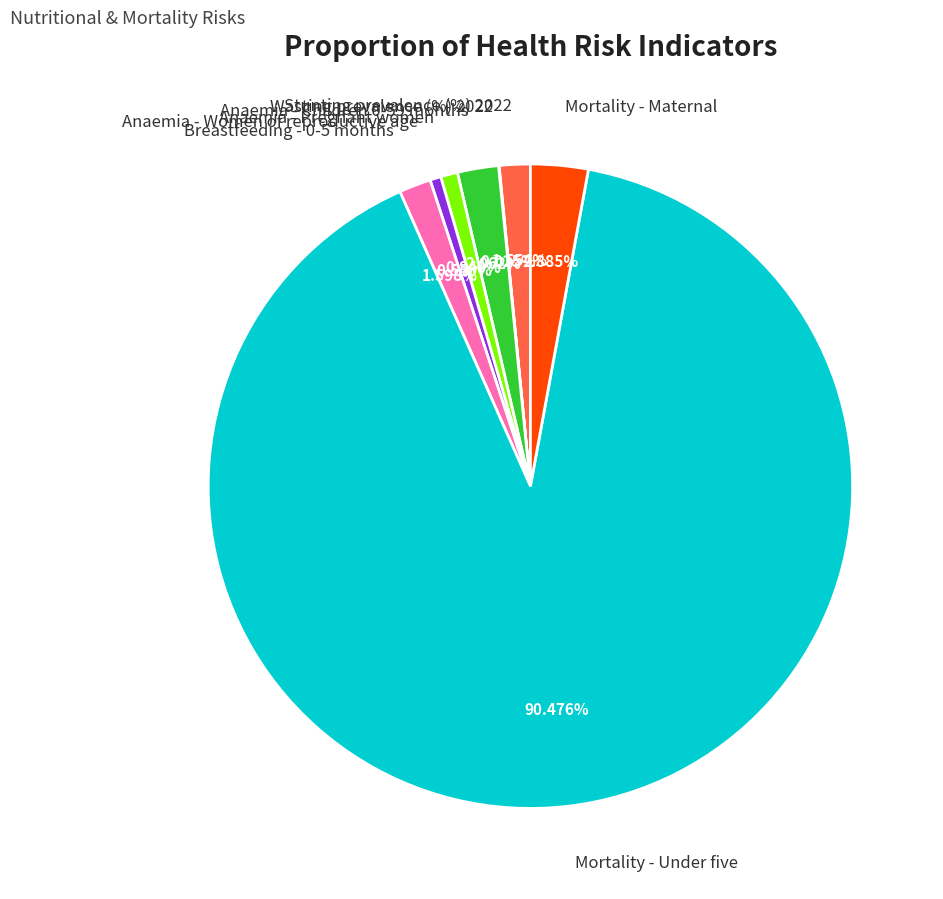

Is it true that Mortality - Under five is 90% of the pie?

True